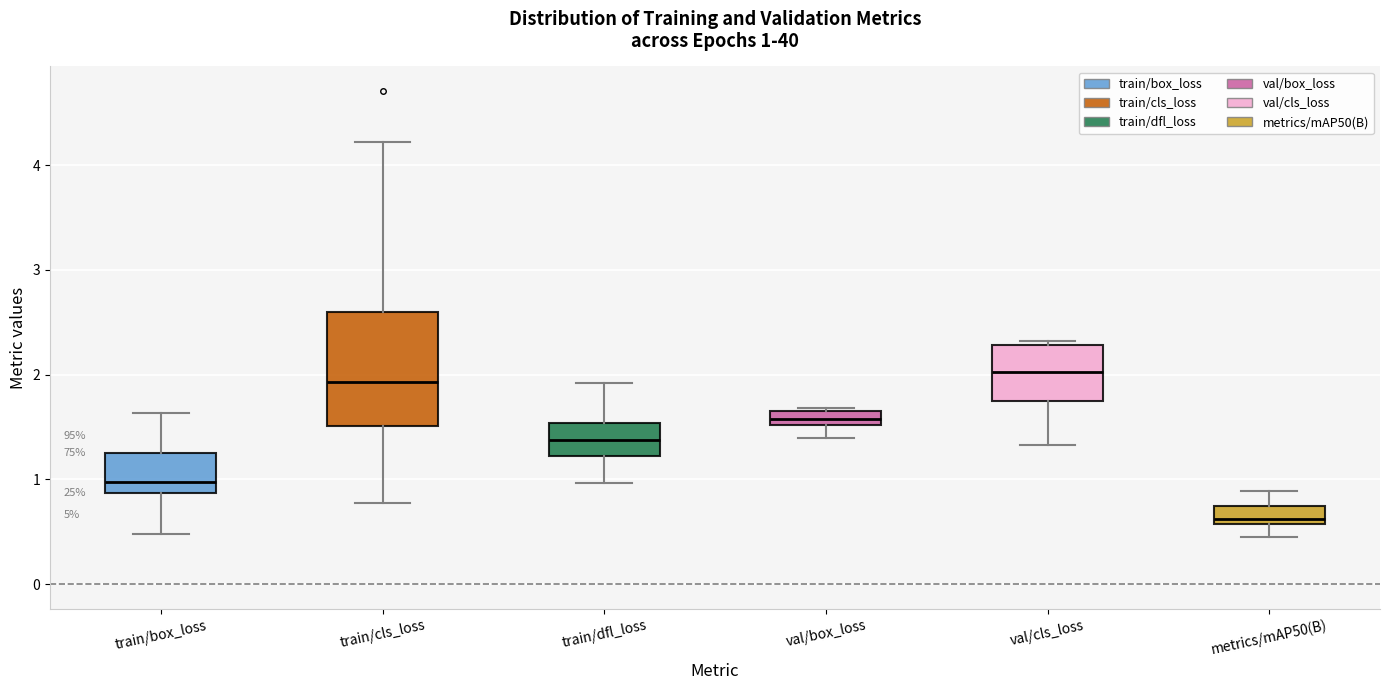

Which box is the tallest, from its lower edge to its upper edge?

train/cls_loss